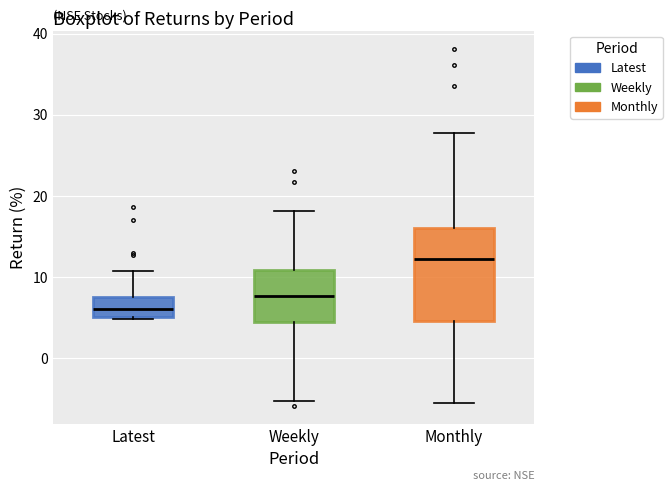

Which box has the highest median line?

Monthly